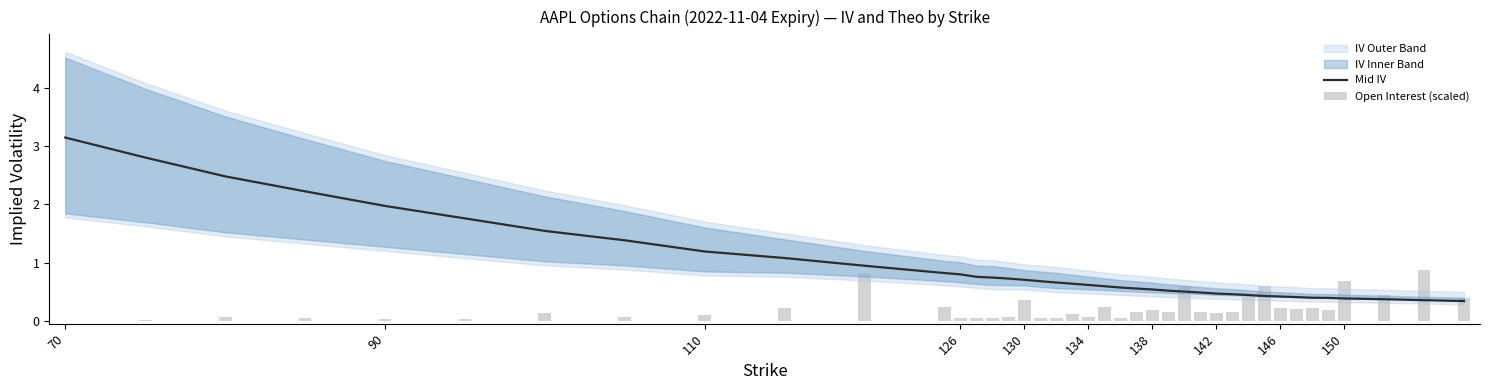

Is the value of Mid IV at 38 greater than the value of Open Interest (scaled) at 11?

Yes